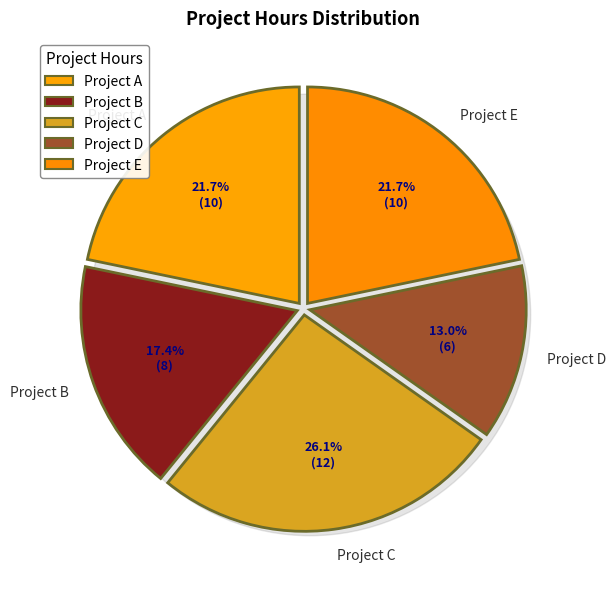

What is the total percentage of Project E and Project A?

43.5%